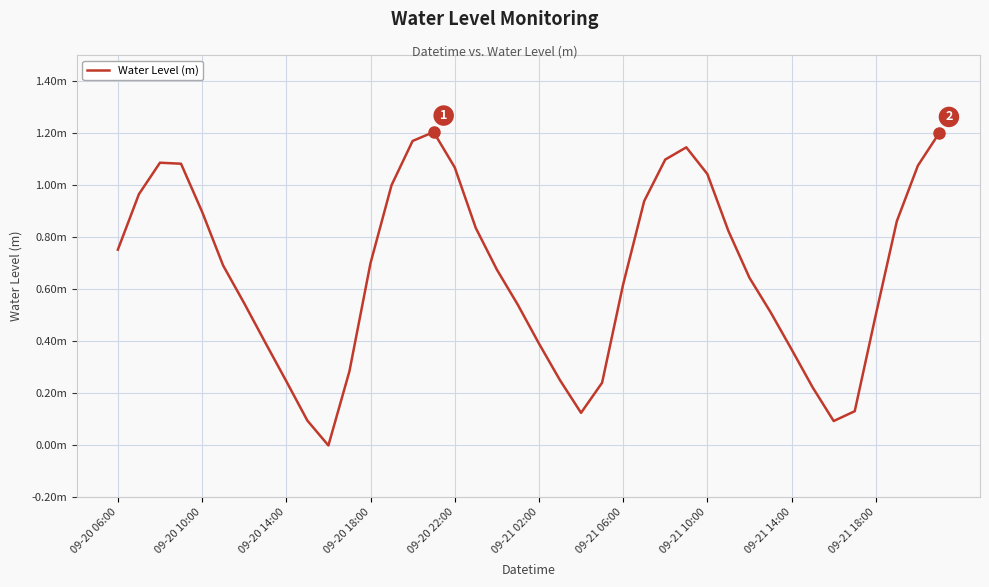

Reading left to right, what are all the values shown in this chart?

0.8	1.0	1.1	1.1	0.9	0.7	0.5	0.4	0.2	0.1	-0.0	0.3	0.7	1.0	1.2	1.2	1.1	0.8	0.7	0.5	0.4	0.2	0.1	0.2	0.6	0.9	1.1	1.1	1.0	0.8	0.6	0.5	0.4	0.2	0.1	0.1	0.5	0.9	1.1	1.2